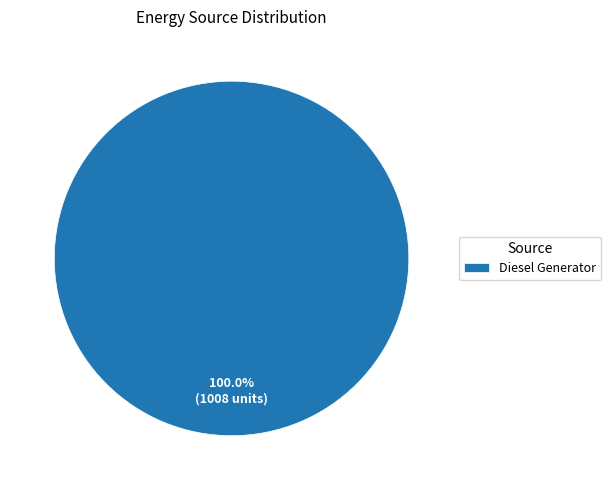

Rank the categories by value from lowest to highest.

Diesel Generator